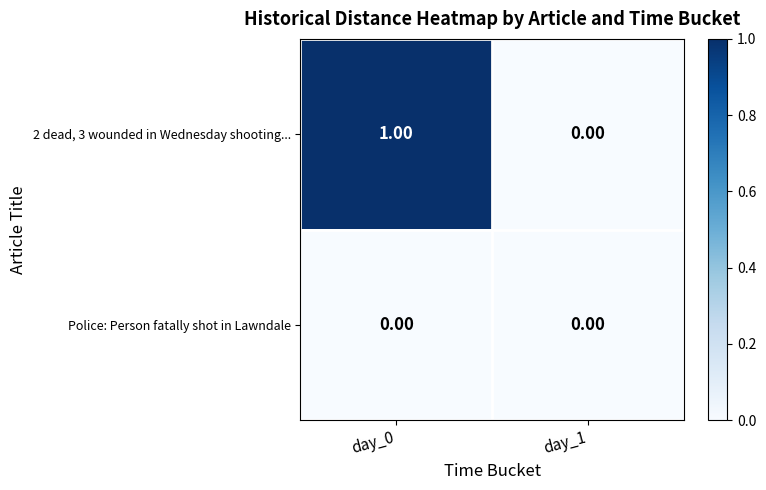

Rank the series at day_0 from highest to lowest value.

2 dead, 3 wounded in Wednesday shooting..., Police: Person fatally shot in Lawndale